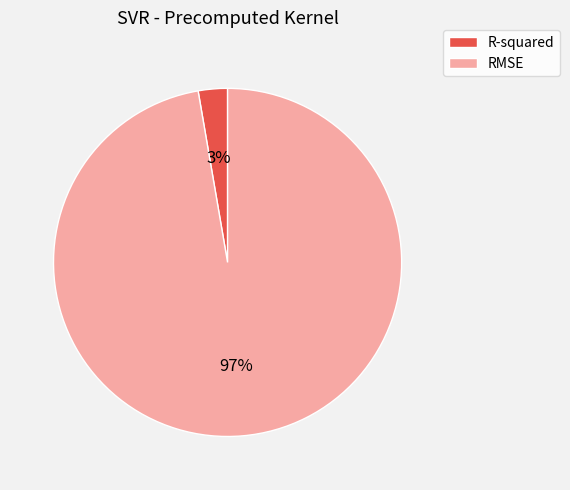

Is there any slice that represents more than half of the pie?

Yes